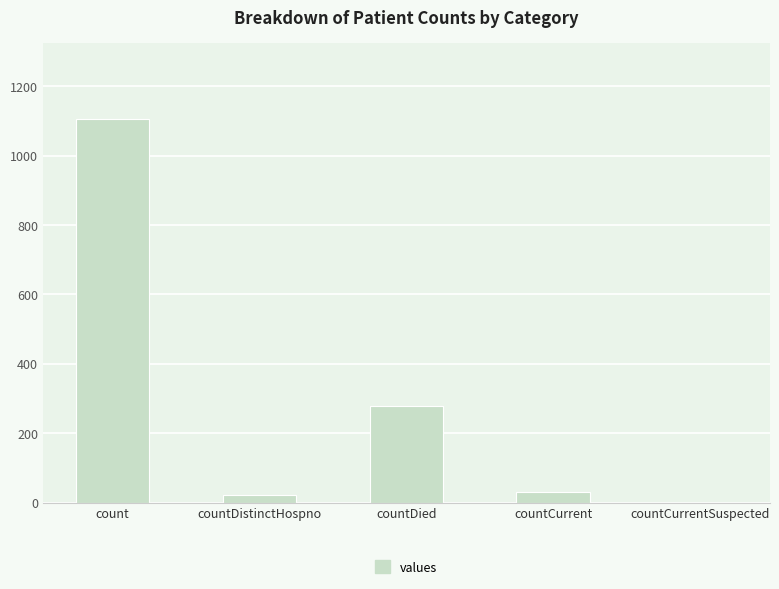

Where is the data nearest to the value 552?

countDied